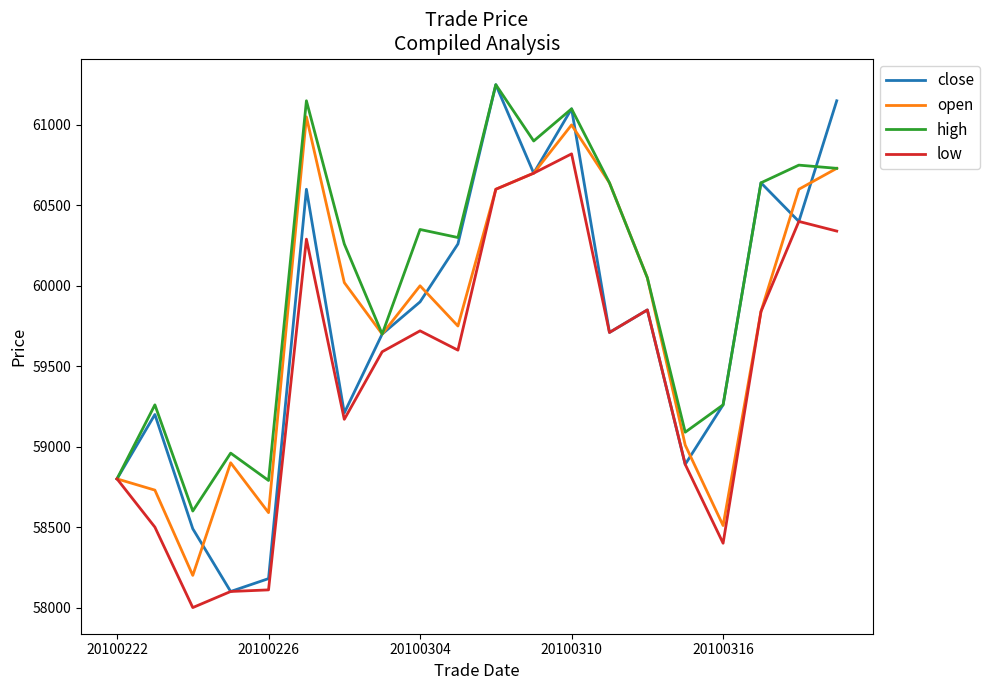

Does the chart have visible grid lines?

No